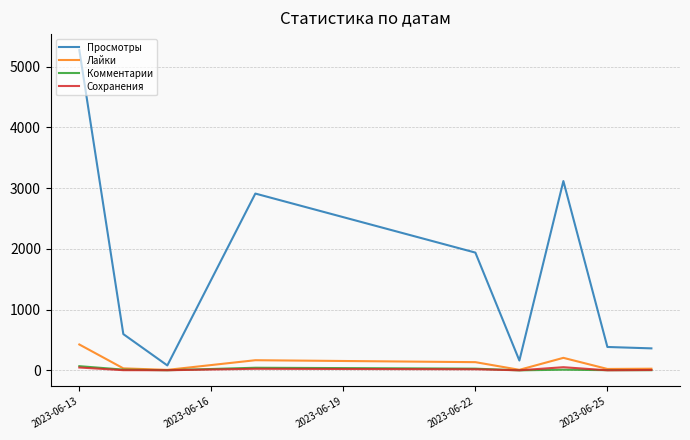

What is the maximum value shown in the chart?

5273